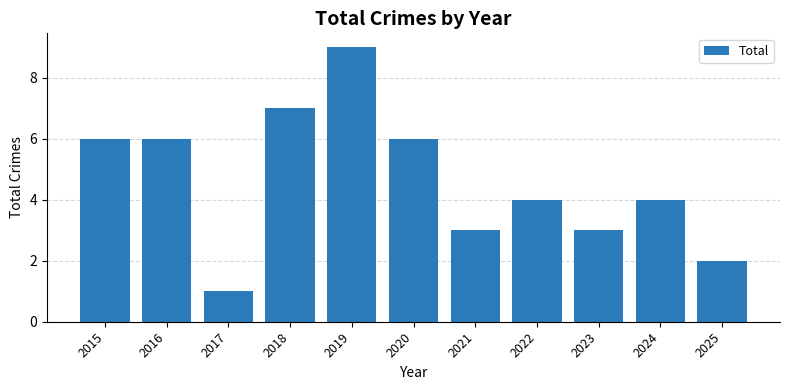

What is the sum of all values?

51